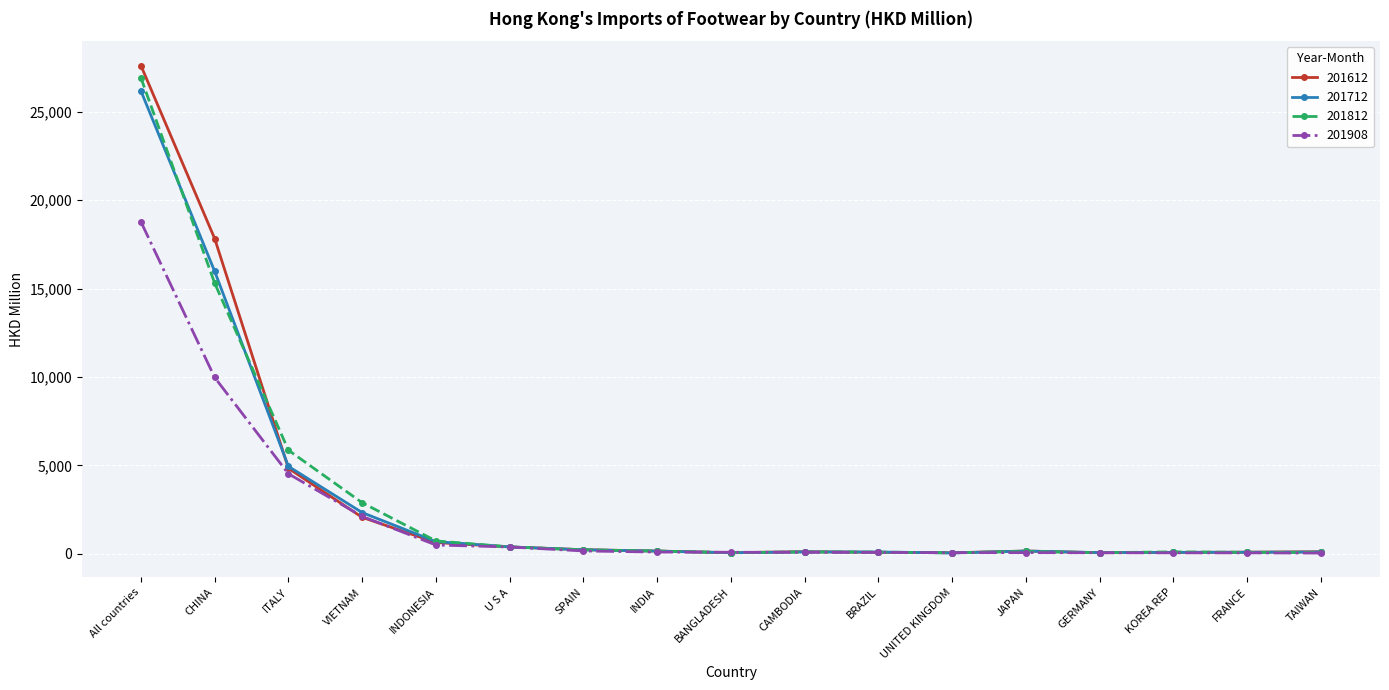

The value of 201712 at All countries is 6716.9. True or false?

False